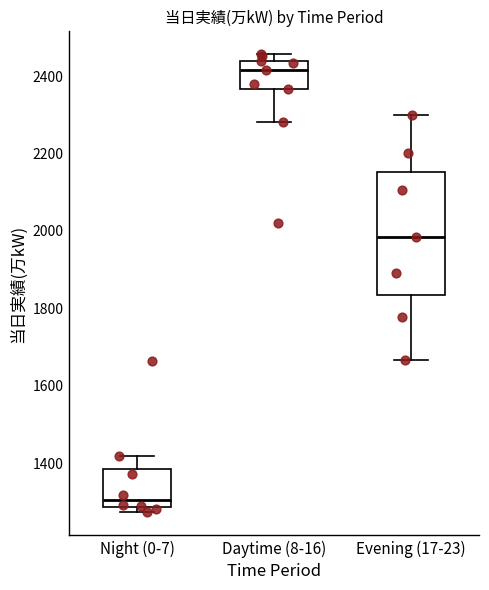

Comparing the boxes themselves (not the whiskers), which one is the tallest?

Evening (17-23)